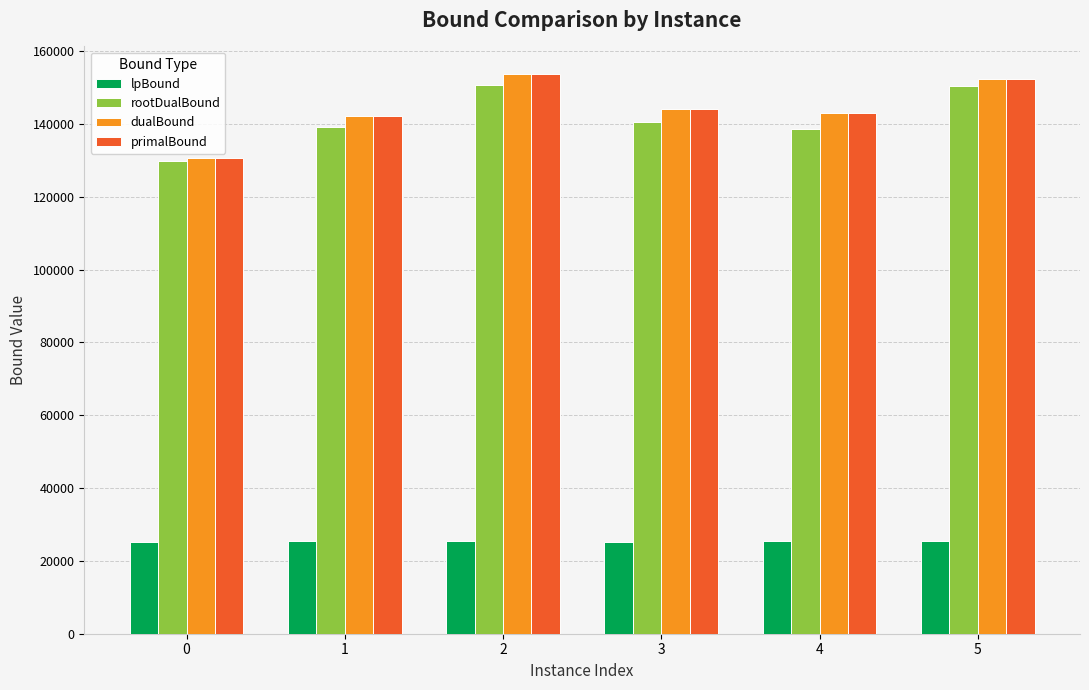

What is the greatest value displayed?

153606.0